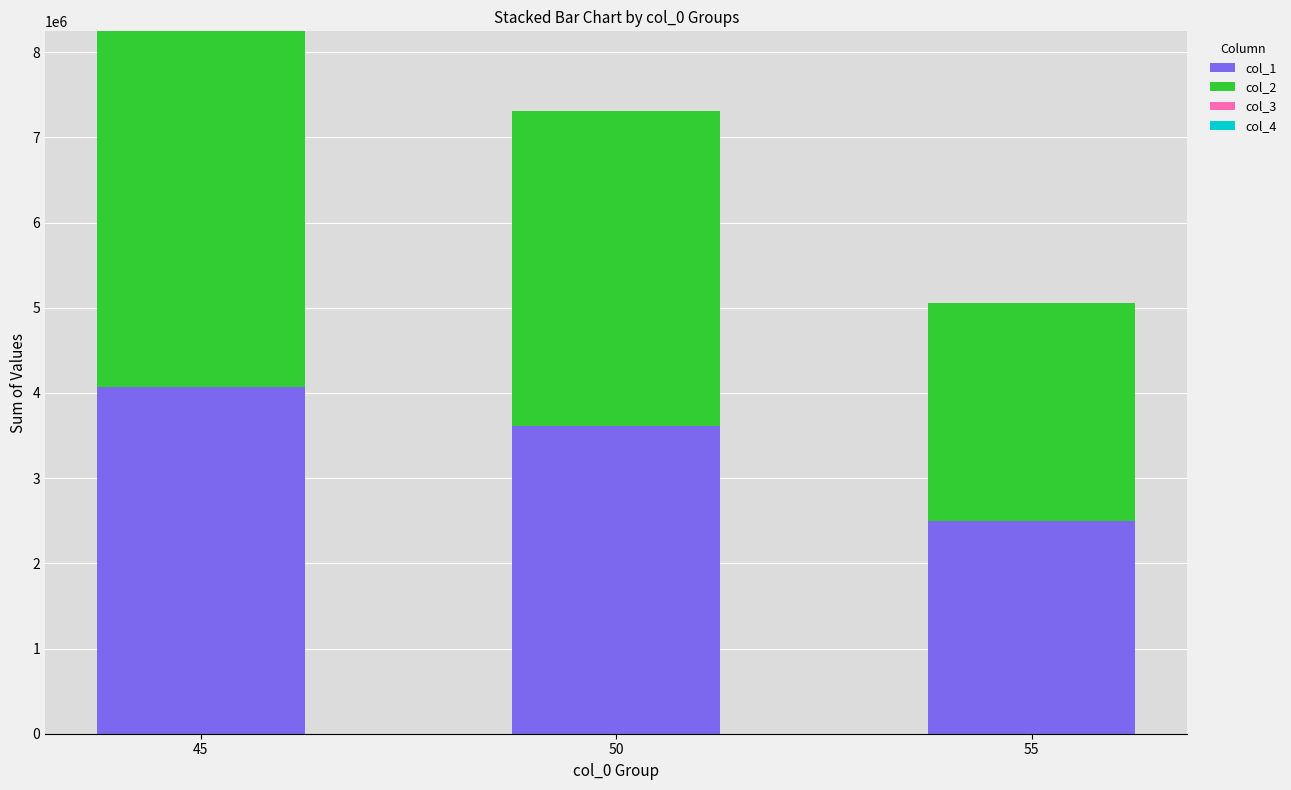

The value of col_1 at 50 is 3606135. True or false?

True